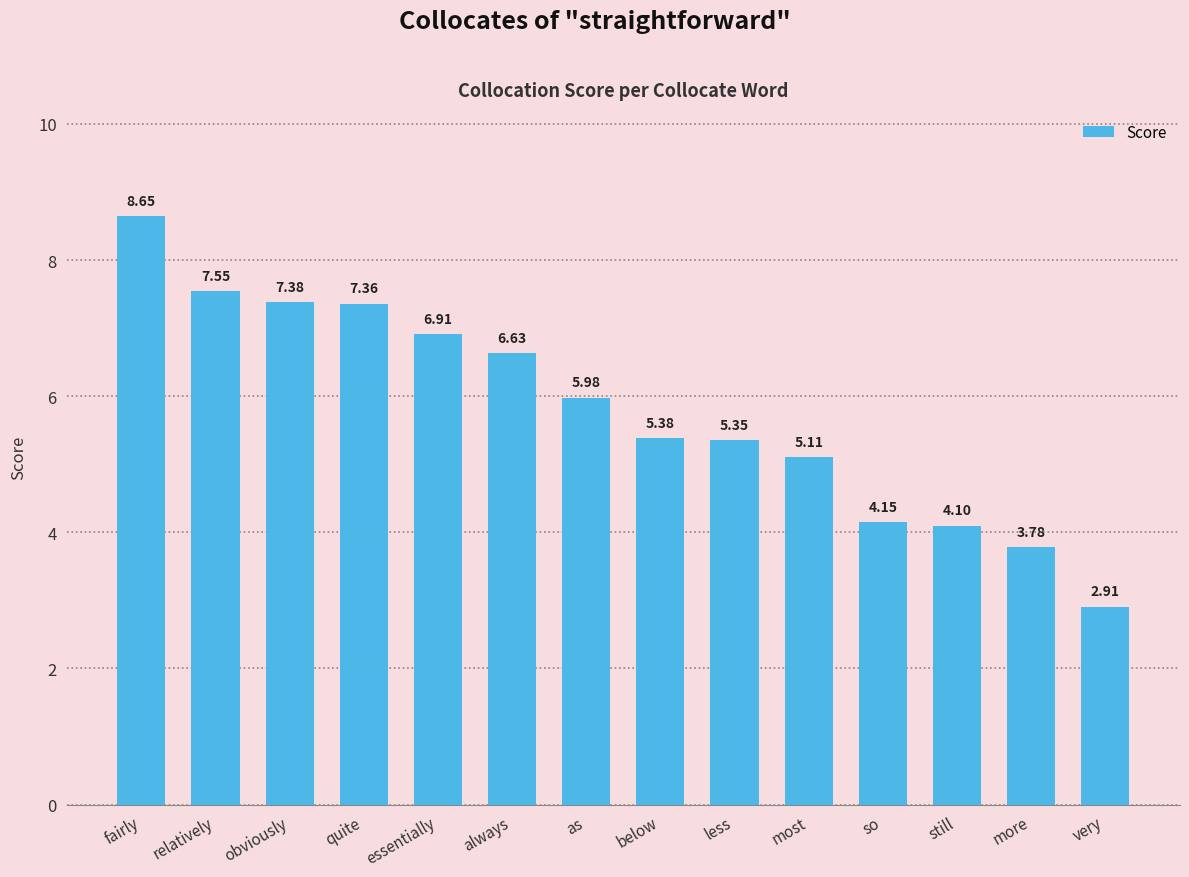

Which label corresponds to the smallest value in the chart?

very